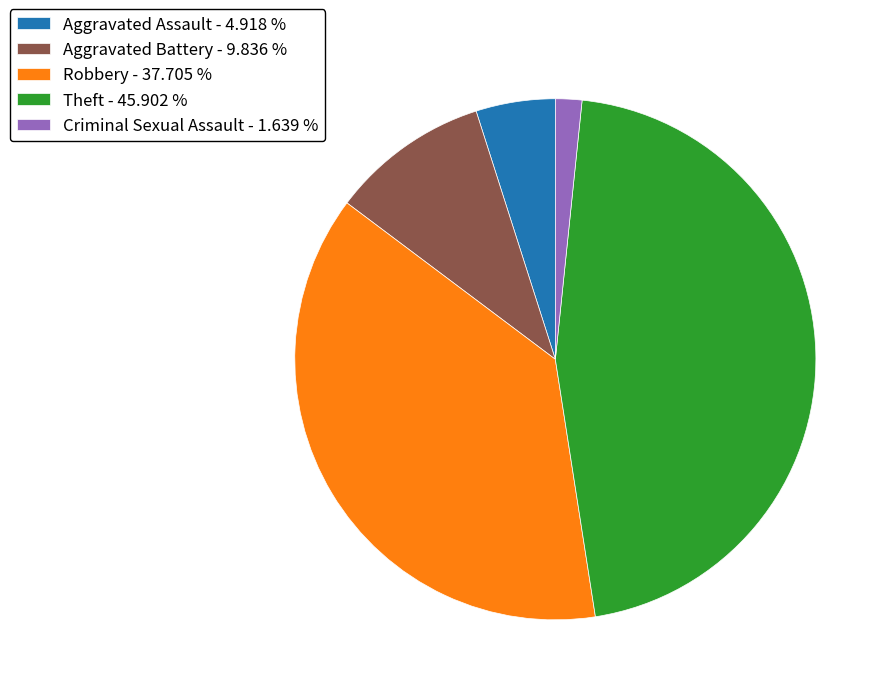

How many segments does this pie chart have?

5